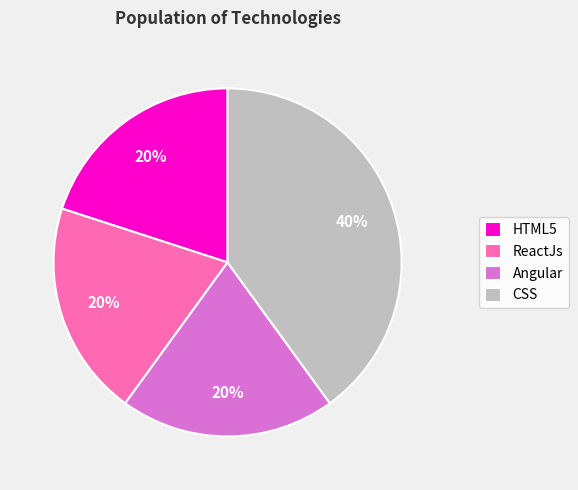

Is the sum of ReactJs and HTML5 greater than half?

No